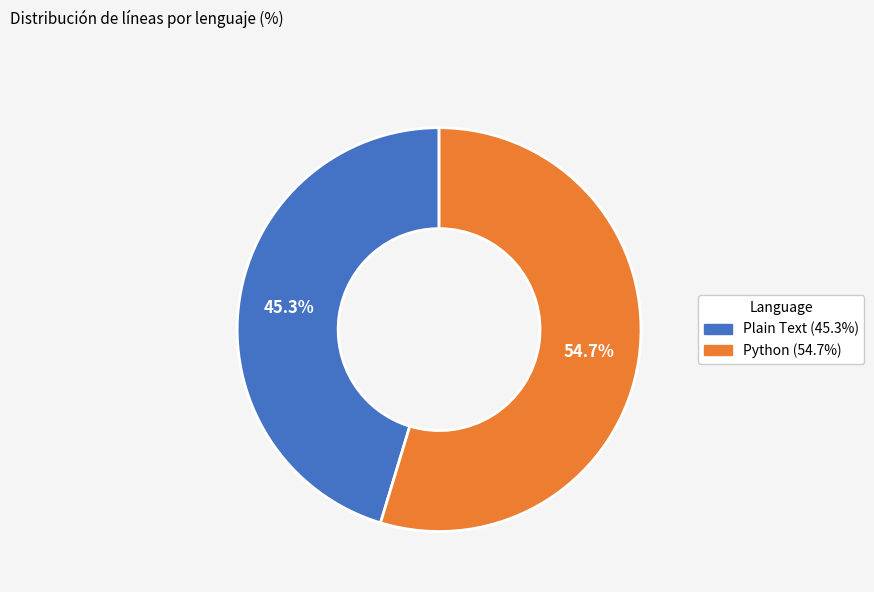

Does Python represent more than half of the total?

Yes